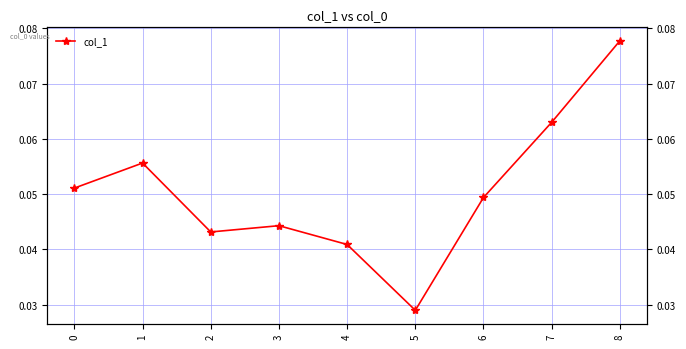

Is this an area chart (filled region under the line)?

No